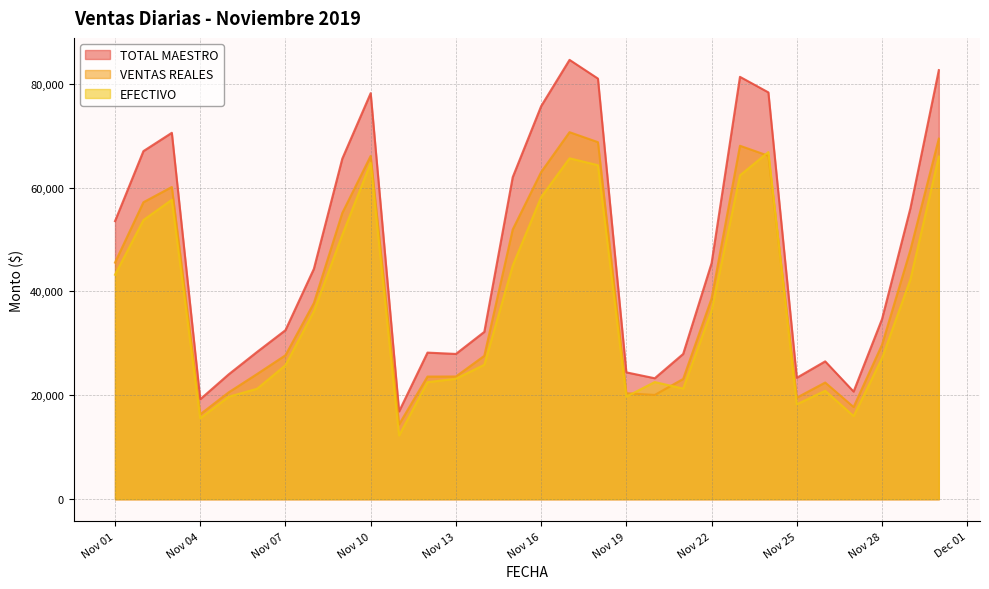

Reading left to right, what are all the values shown in this chart?

TOTAL MAESTRO: 53536.0	67016.0	70543.0	19242.0	24032.0	28353.0	32540.0	44343.0	65550.0	78175.5	16899.0	28223.0	27968.1	32216.0	61997.0	75665.5	84584.0	80981.0	24422.0	23285.0	27964.0	45429.0	81315.5	78323.0	23377.0	26538.0	20722.0	34670.1	56026.1	82608.1
VENTAS REALES: 45552.2	57174.5	60108.8	16348.0	20568.2	24098.6	27710.0	37763.3	55098.4	66090.1	14405.0	23608.7	23622.1	27604.8	51923.5	62979.4	70661.5	68740.4	20410.1	20073.0	23151.4	38633.8	68047.9	66116.3	19548.0	22461.8	17743.7	29727.5	47997.6	69415.0
EFECTIVO: 43222.0	53740.0	57658.0	15582.0	19728.0	21260.0	25797.0	36162.0	50894.0	64738.0	12274.0	22533.0	23189.1	25890.0	44979.0	58165.0	65636.0	64305.0	19743.0	22559.0	21301.0	36280.0	62346.0	66836.0	18276.0	20880.0	16005.0	27162.1	42322.1	65969.1